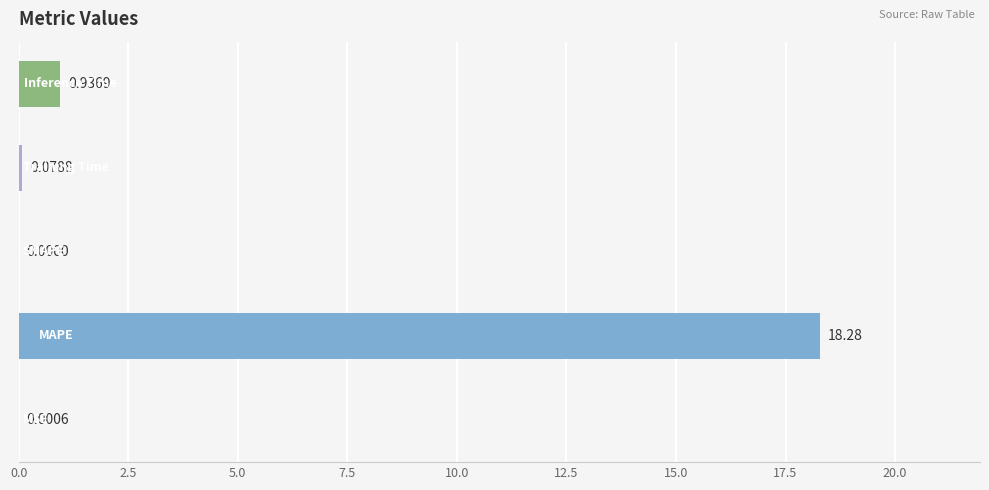

Are the bars grouped side by side (vs. stacked)?

No